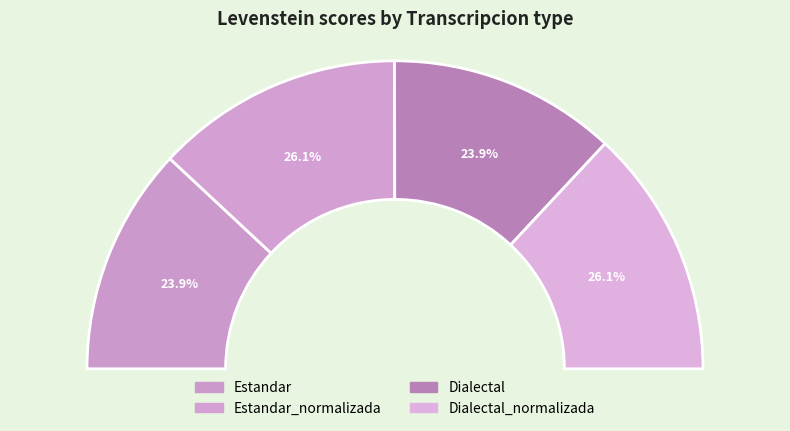

How many slices are in this pie chart?

4